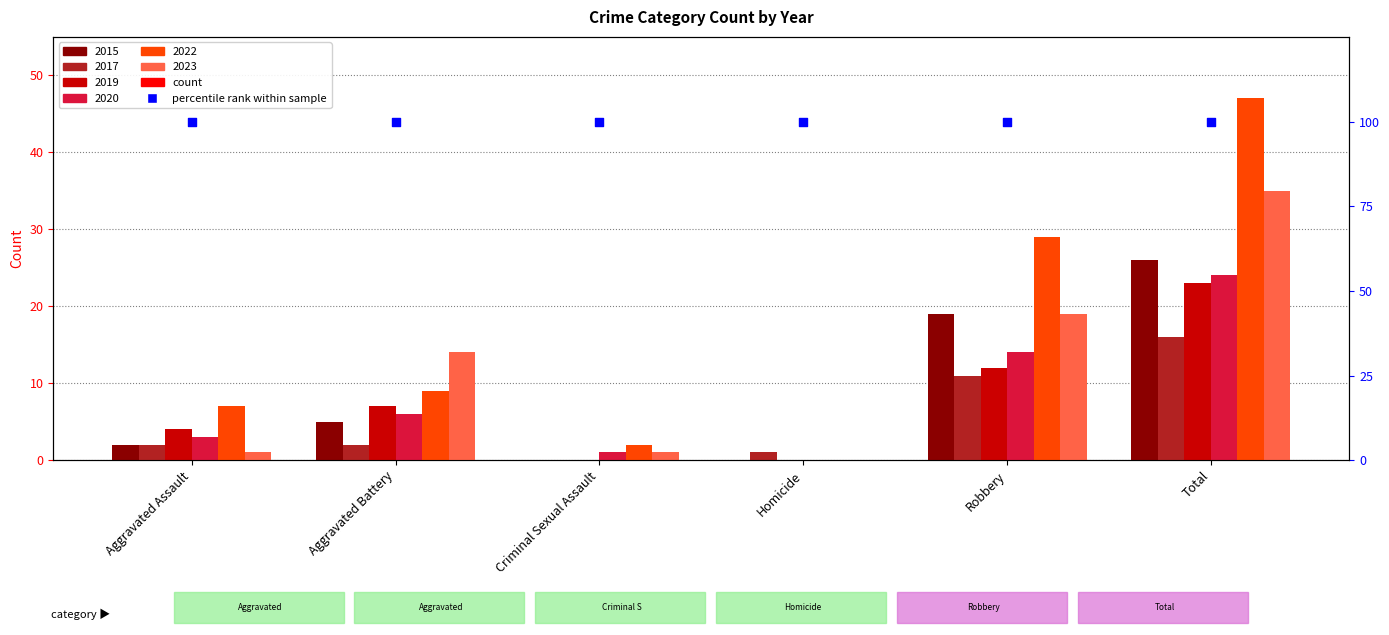

What is the total value across all series at Aggravated Assault?

19